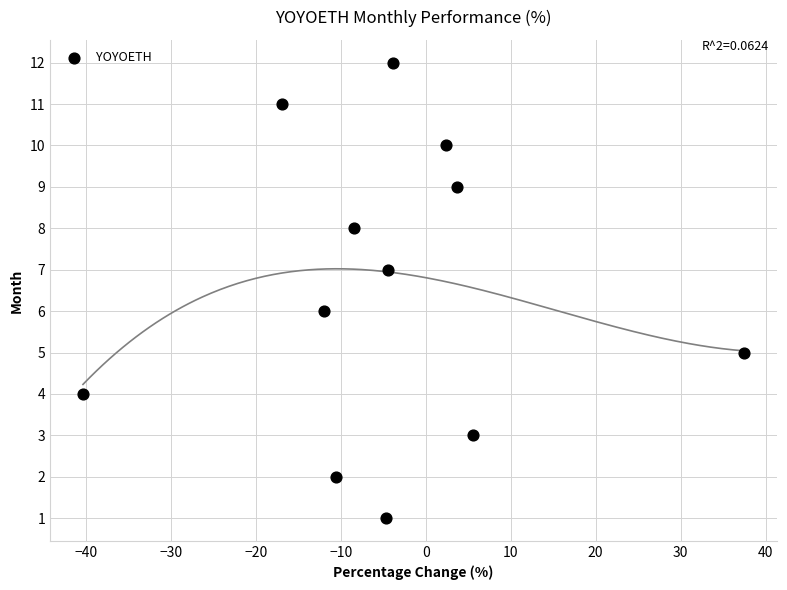

What is the range of Y values (max minus min)?

11